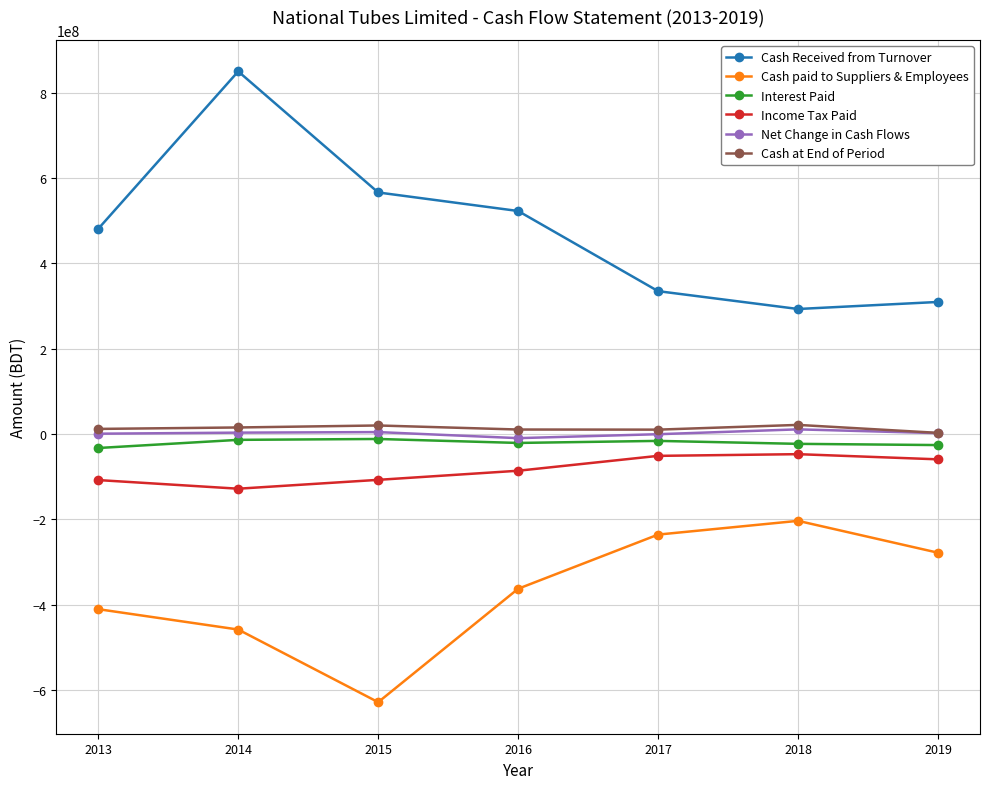

Between 2014 and 2016, which series saw the biggest shift?

Cash Received from Turnover